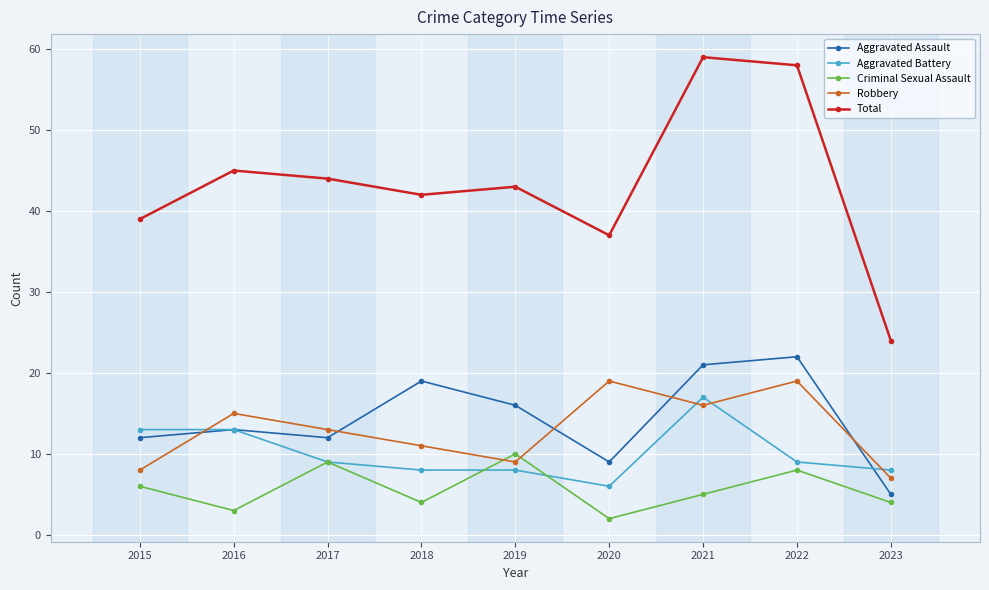

What is the difference between the maximum and minimum values in the Robbery series?

12